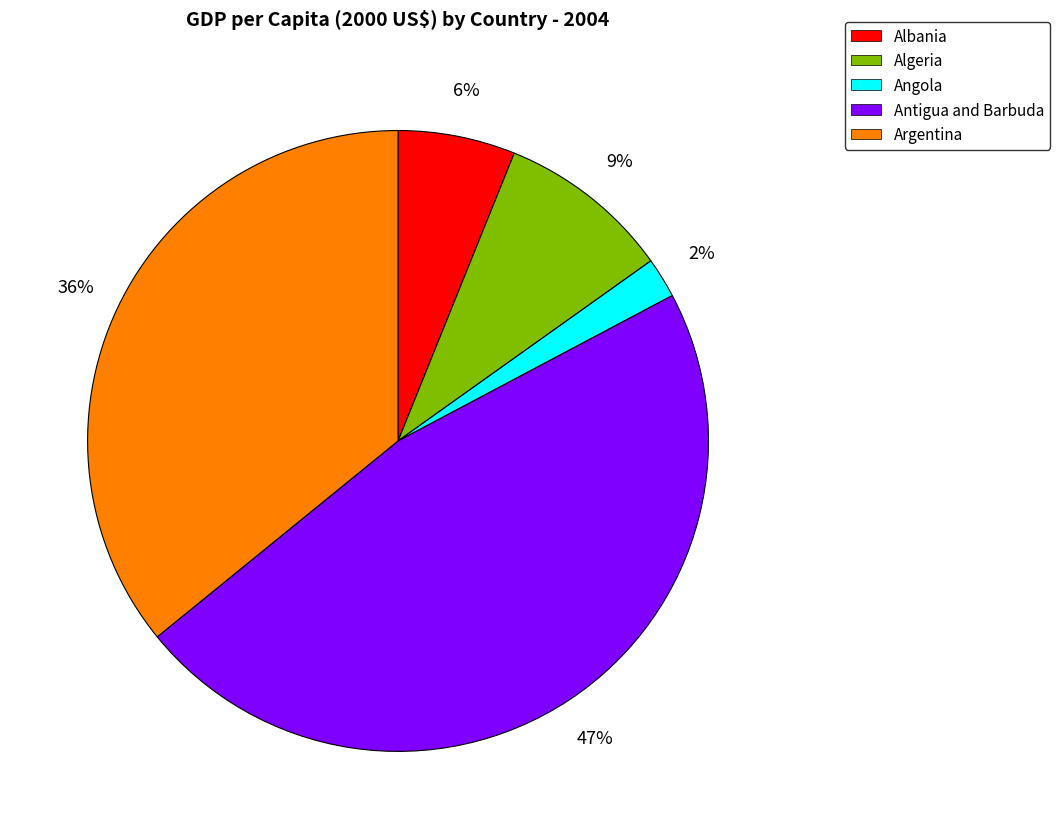

To the nearest percent, what portion does Albania represent?

6%